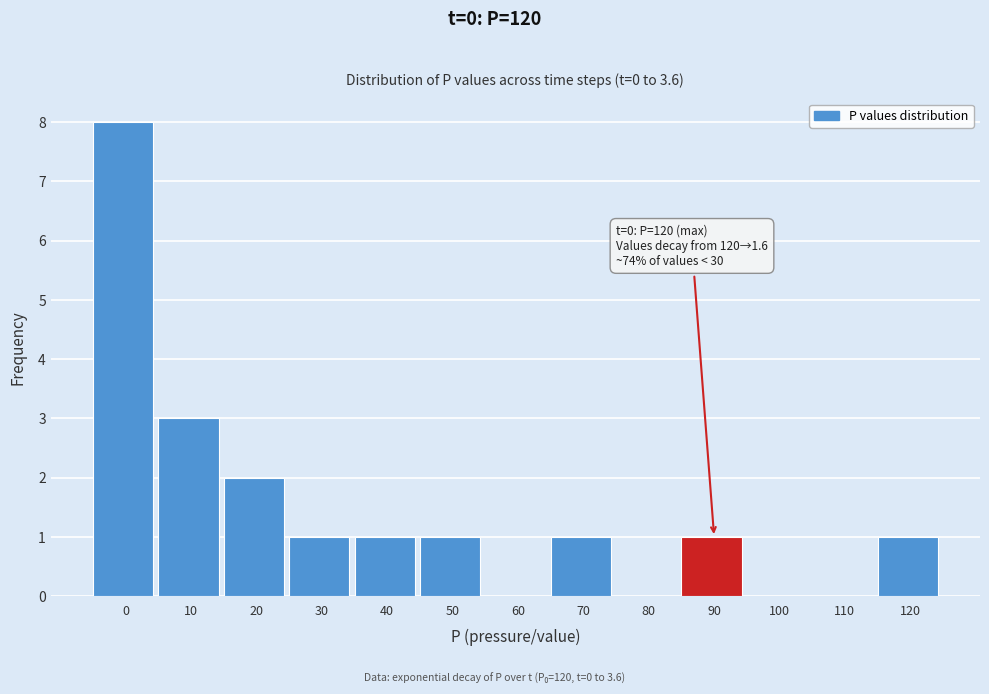

Reading left to right, list all the values displayed in this chart.

0=8	10=3	20=2	30=1	40=1	50=1	60=0	70=1	80=0	90=1	100=0	110=0	120=1